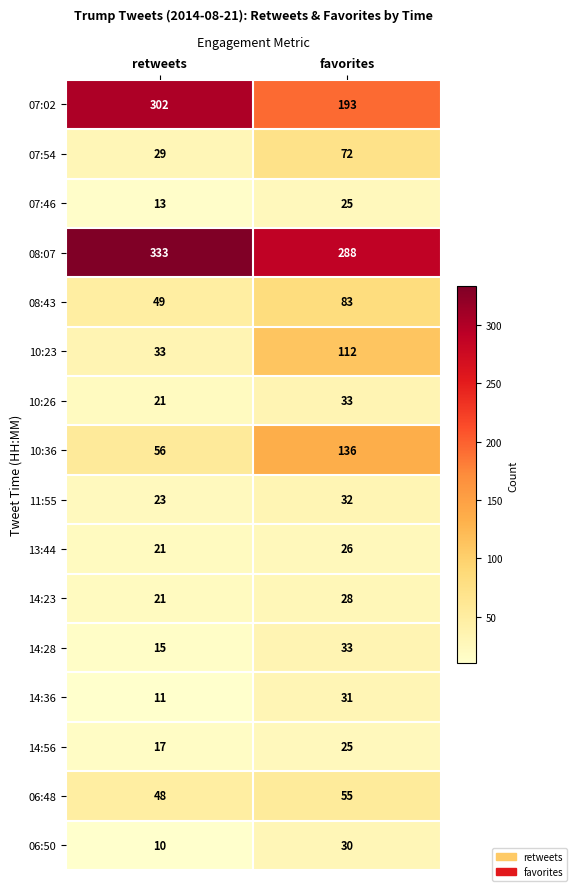

What is the sum of all 10:36 values?

192